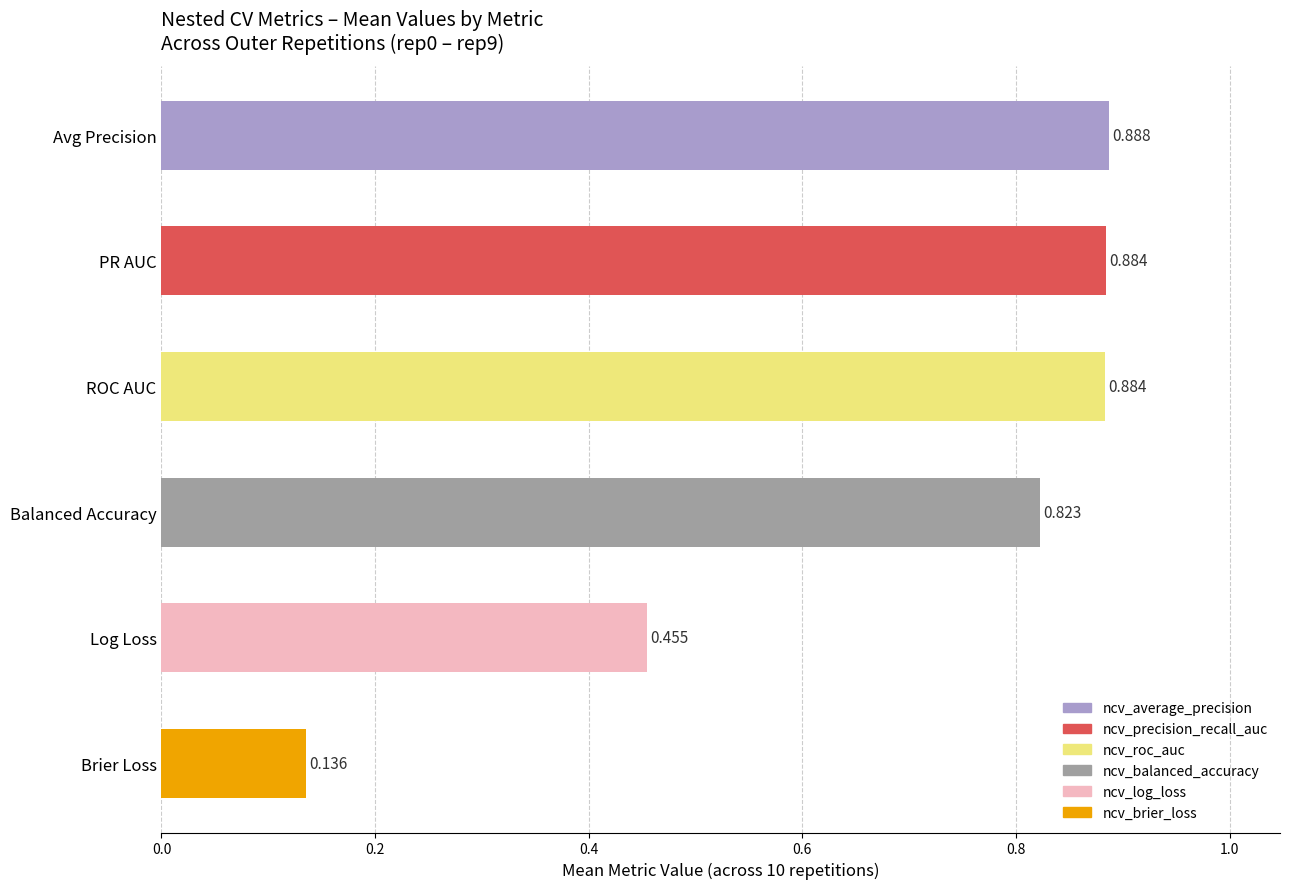

Which has a higher value, Brier Loss or Log Loss?

Log Loss